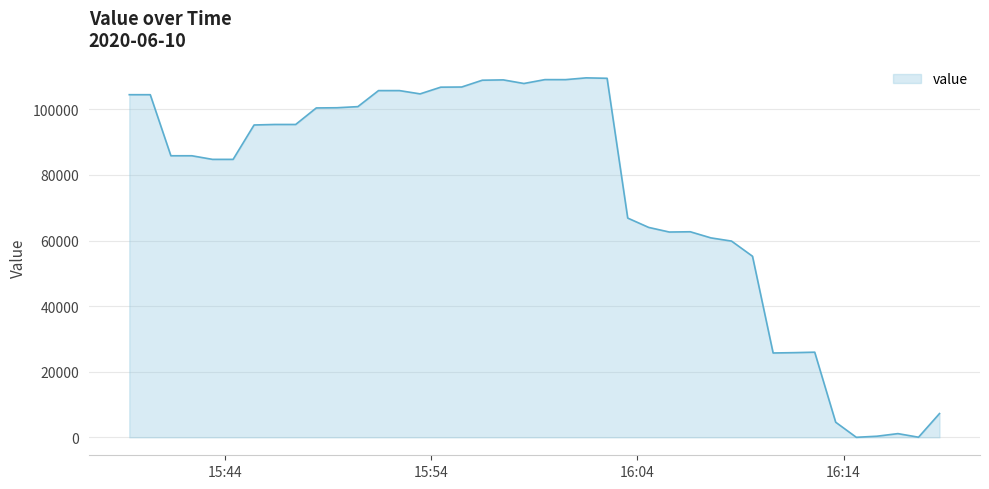

What is the difference between the maximum and minimum values?

109622